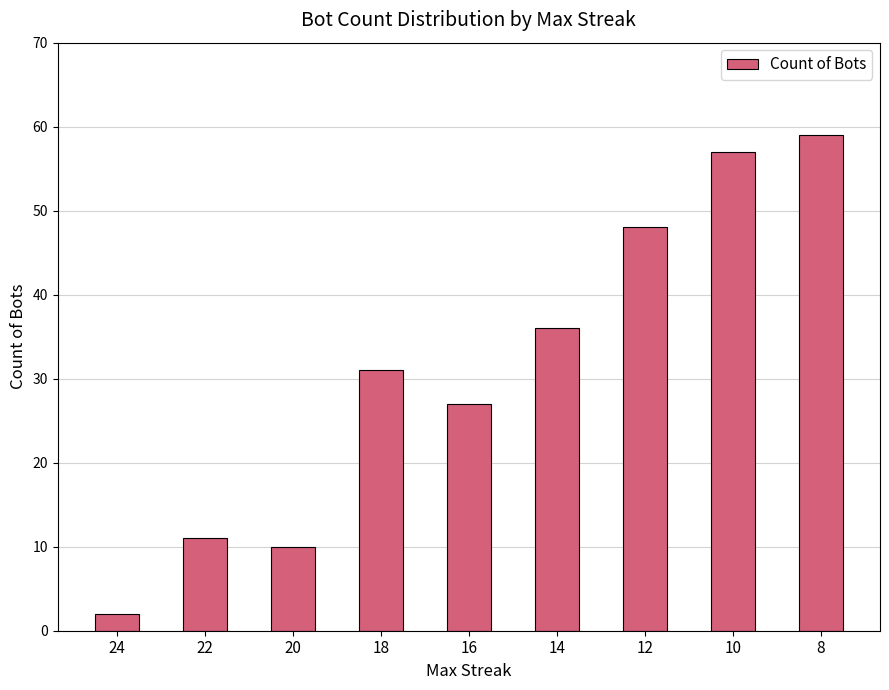

What is the approximate value at 12, to the nearest 5?

50